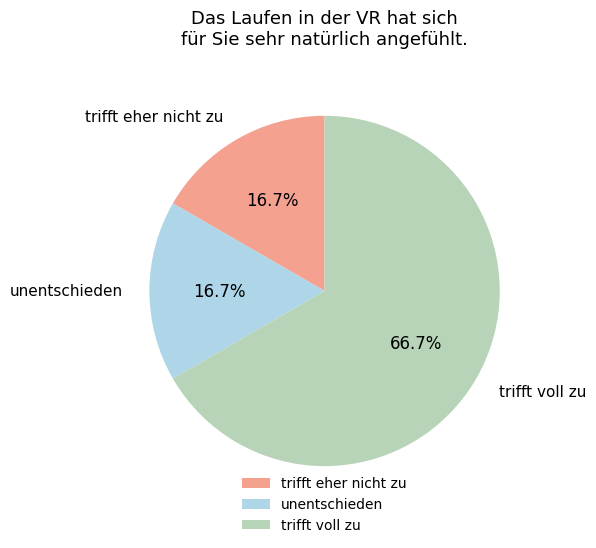

Is it true that trifft eher nicht zu is 17% of the pie?

True